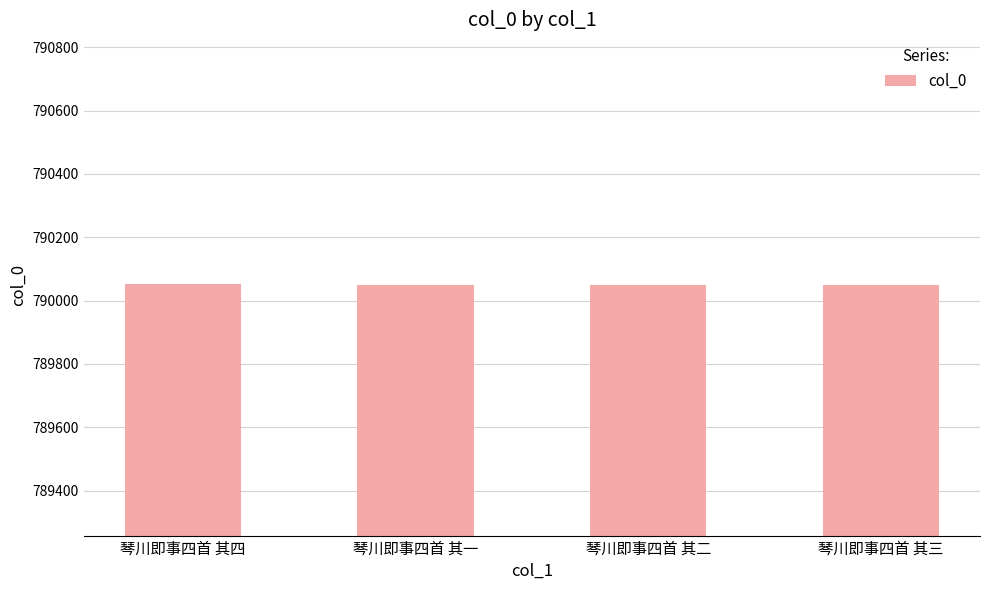

What value does the data have at 琴川即事四首 其四?

790051